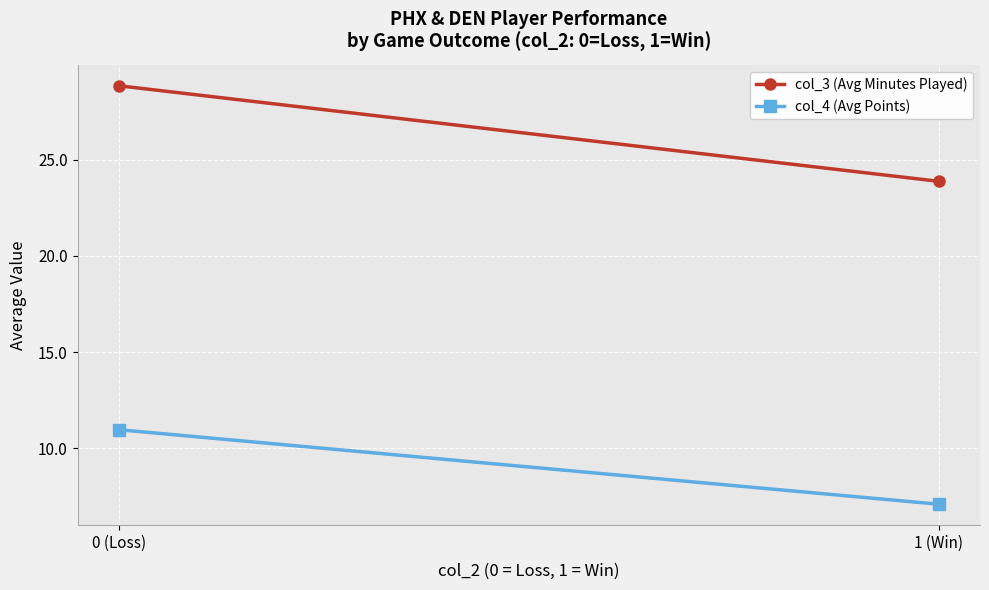

What is the sum of the col_3 (Avg Minutes Played) values at 1 (Win) and 0 (Loss)?

52.7